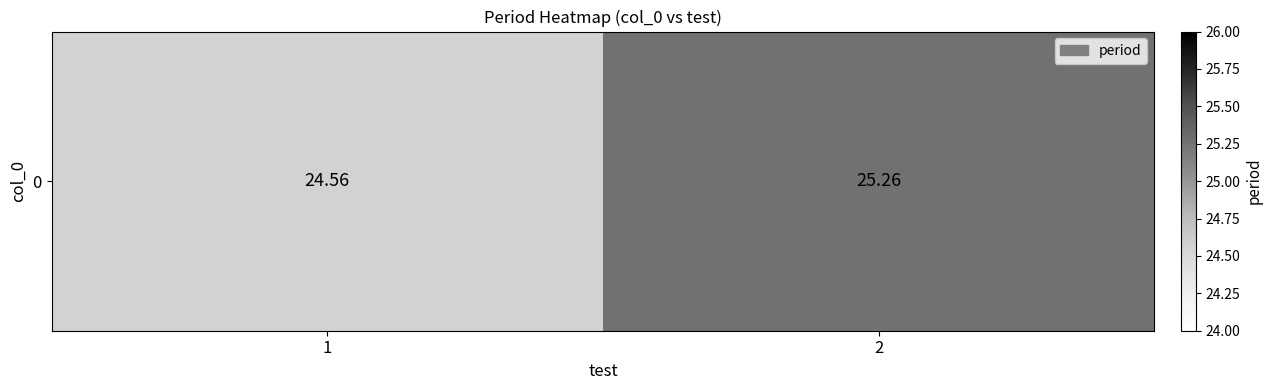

What is the average value?

24.9